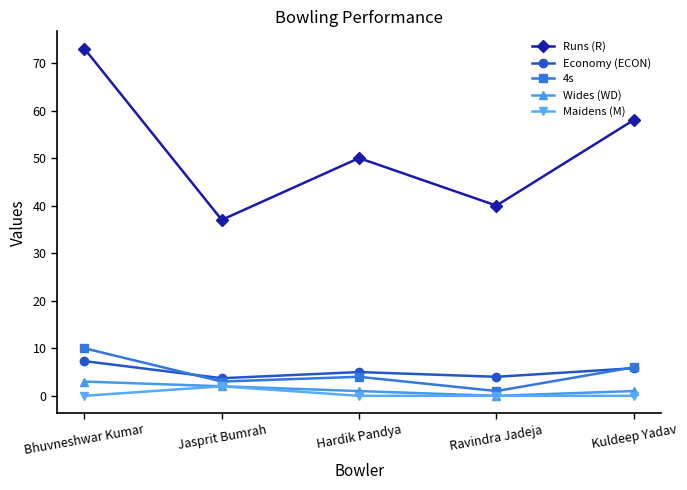

What is the total value across all series at Bhuvneshwar Kumar?

93.3